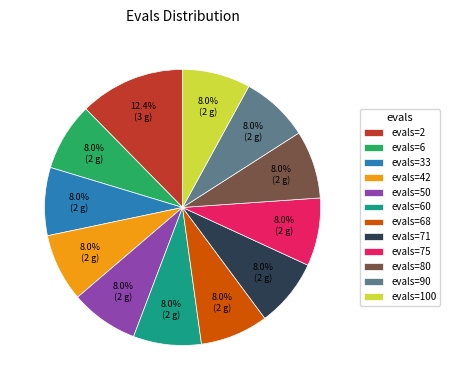

What is the largest slice in the pie chart?

evals=2